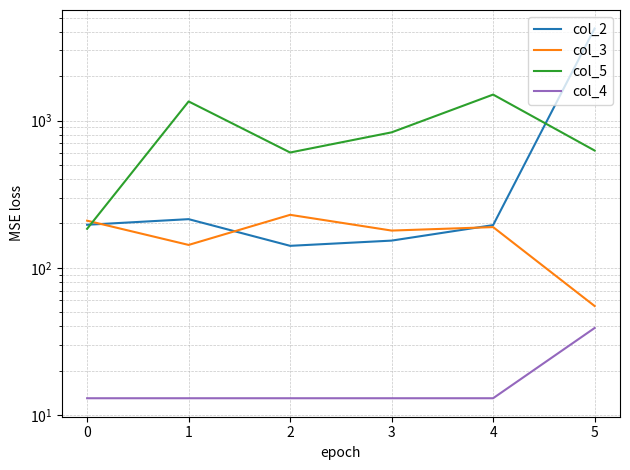

Reading left to right, what are all the values shown in this chart?

col_2: 0=196	1=214	2=141	3=153	4=195	5=4223
col_3: 0=209	1=143	2=229	3=179	4=189	5=55
col_5: 0=184	1=1349	2=607	3=832	4=1502	5=626
col_4: 0=13	1=13	2=13	3=13	4=13	5=39